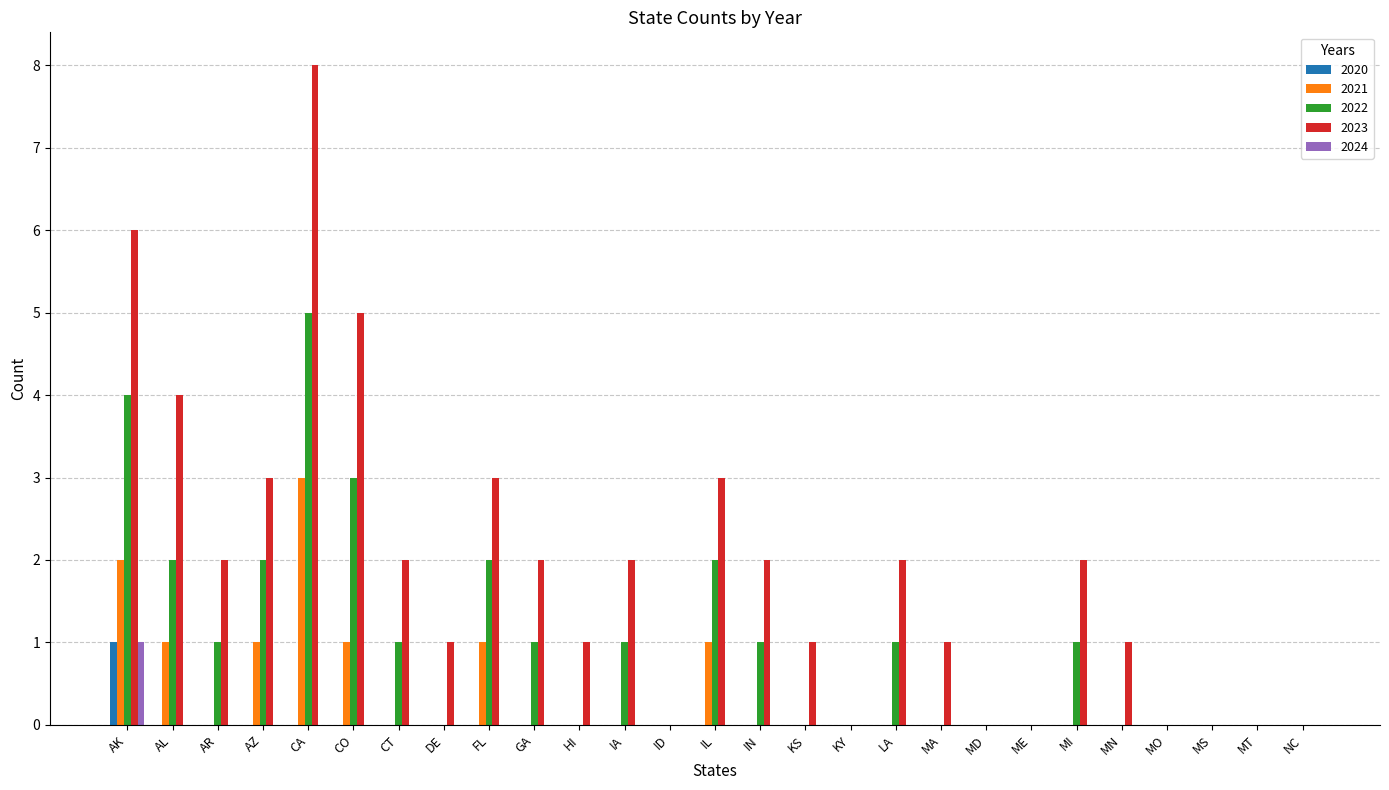

Which label corresponds to the largest value in the chart?

CA